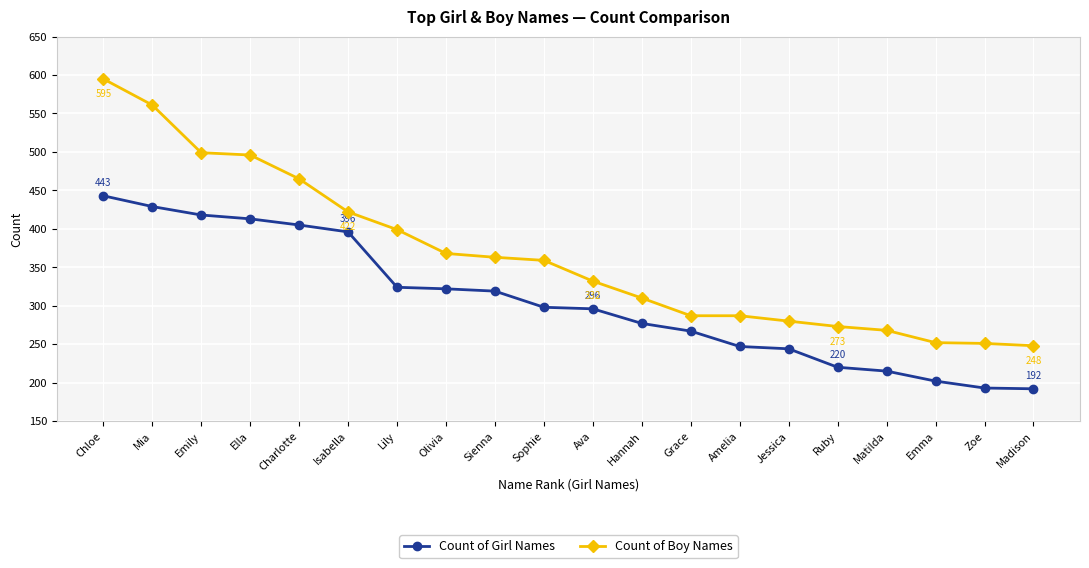

Is the value of Count of Boy Names at Olivia greater than the value of Count of Girl Names at Jessica?

Yes